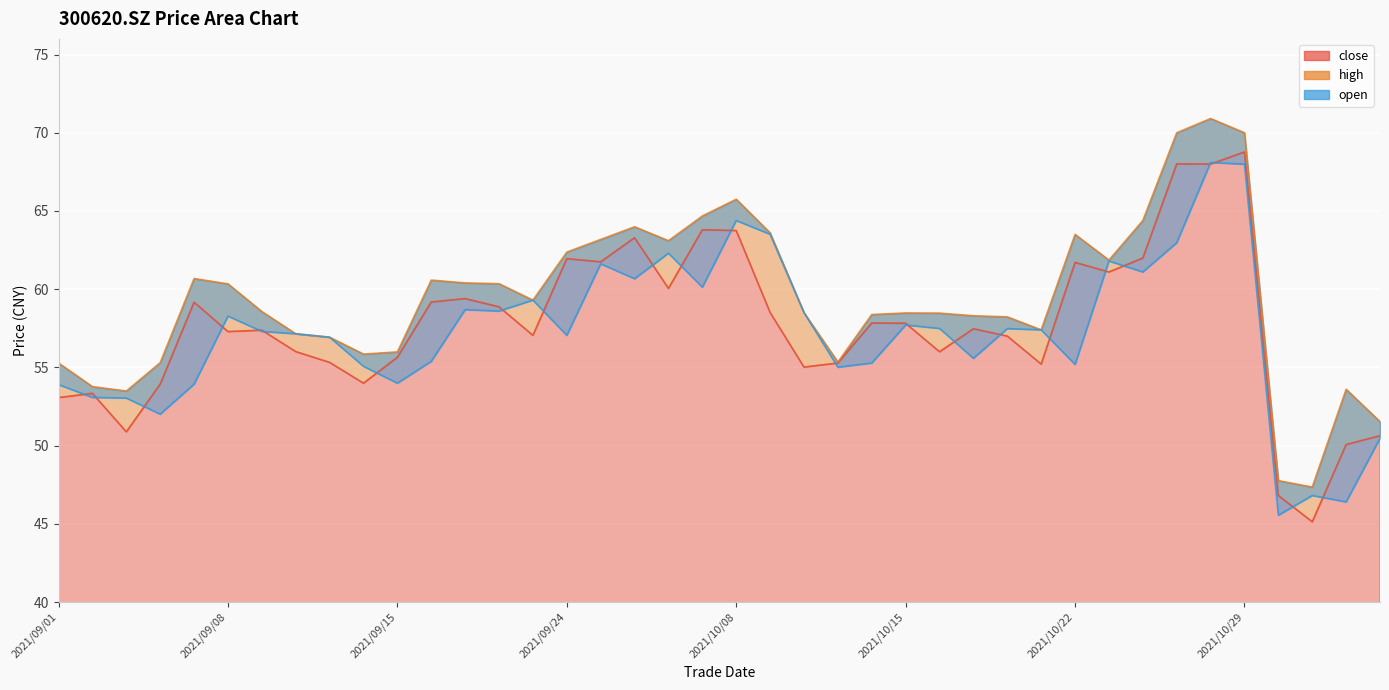

What is the value of the high point at the 21st from the left?

65.8